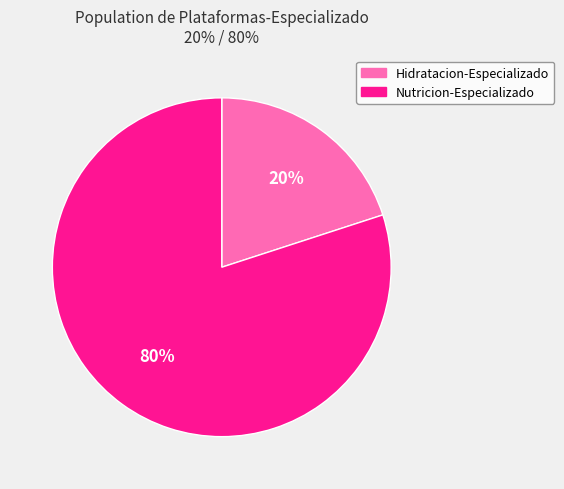

What is the ratio of the value at Nutricion-Especializado to the value at Hidratacion-Especializado?

4.0